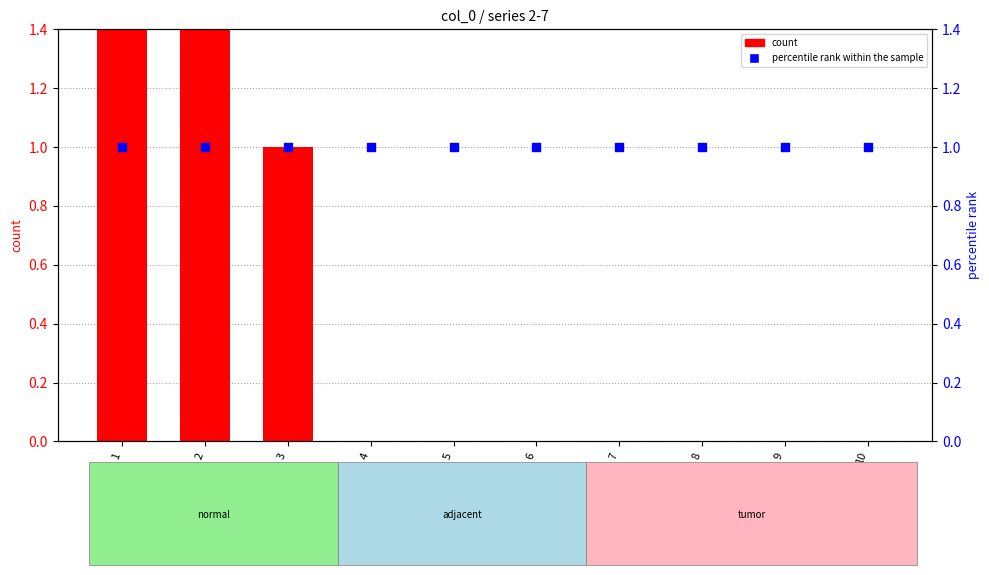

Which series contains the highest Y value?

count